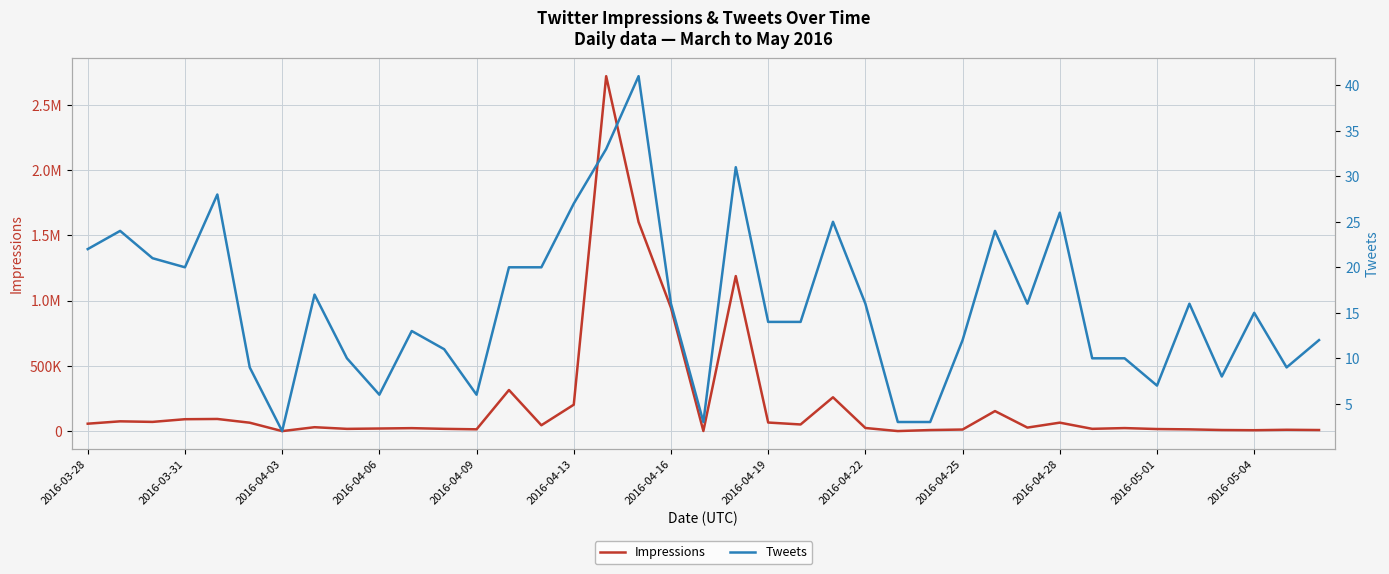

What is the difference between the Impressions values at 2016-04-28 and 2016-04-13?

137587